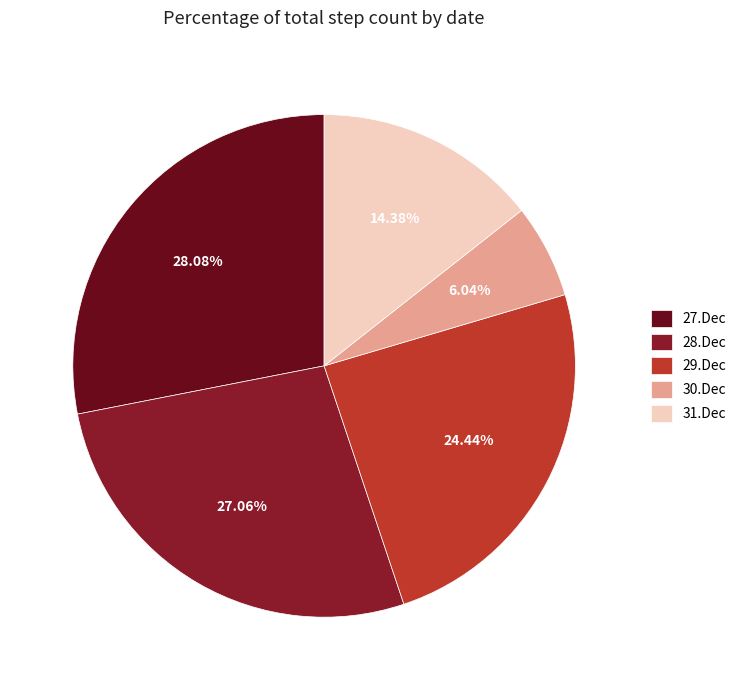

Which slice is the smallest?

30.Dec